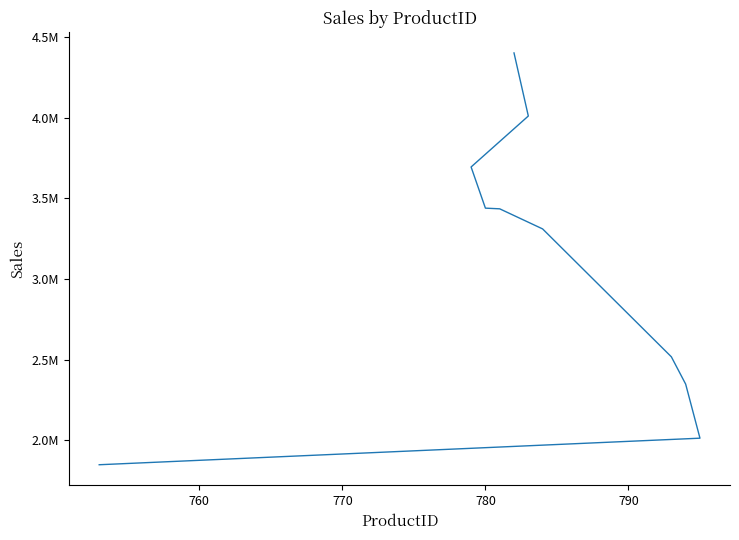

Count the number of data series in this chart.

1